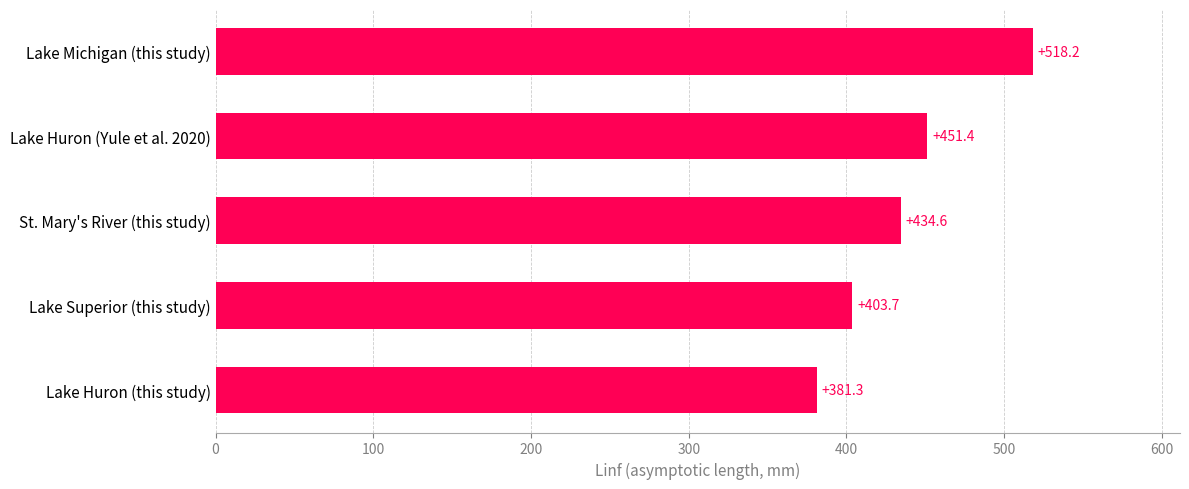

At which category does the chart reach its peak across all series?

Lake Michigan (this study)